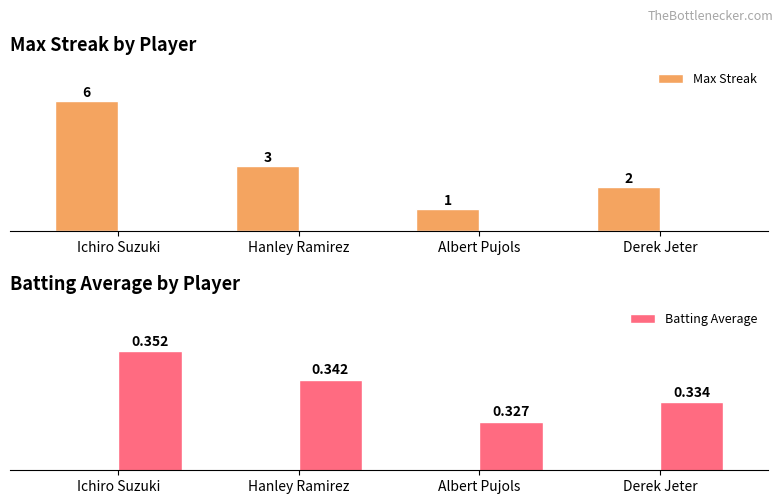

The Batting Average series shows 0.5 at Ichiro Suzuki. True or false?

False